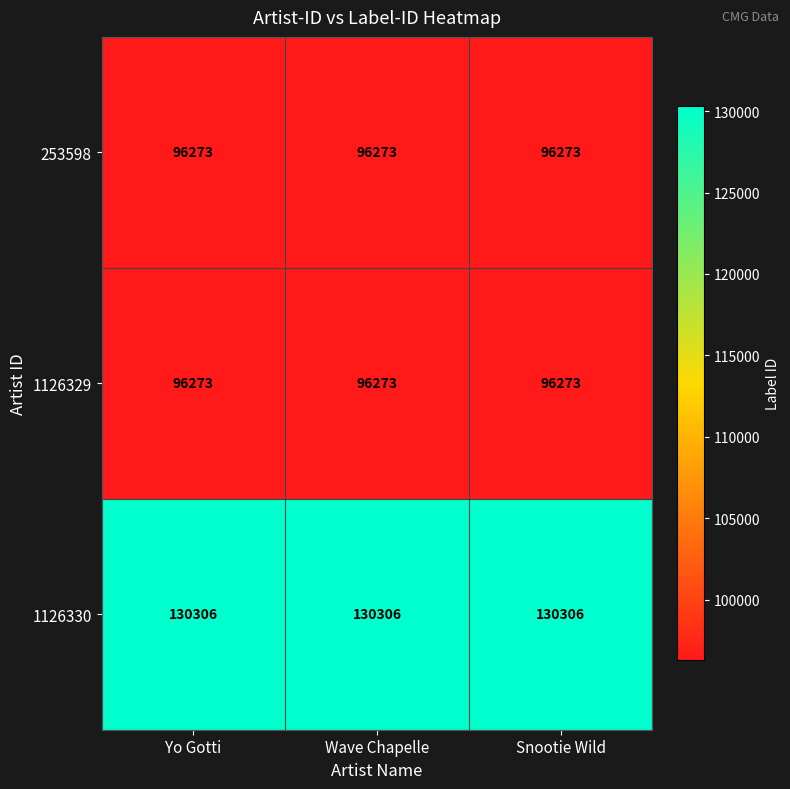

What is the smallest value displayed?

96273